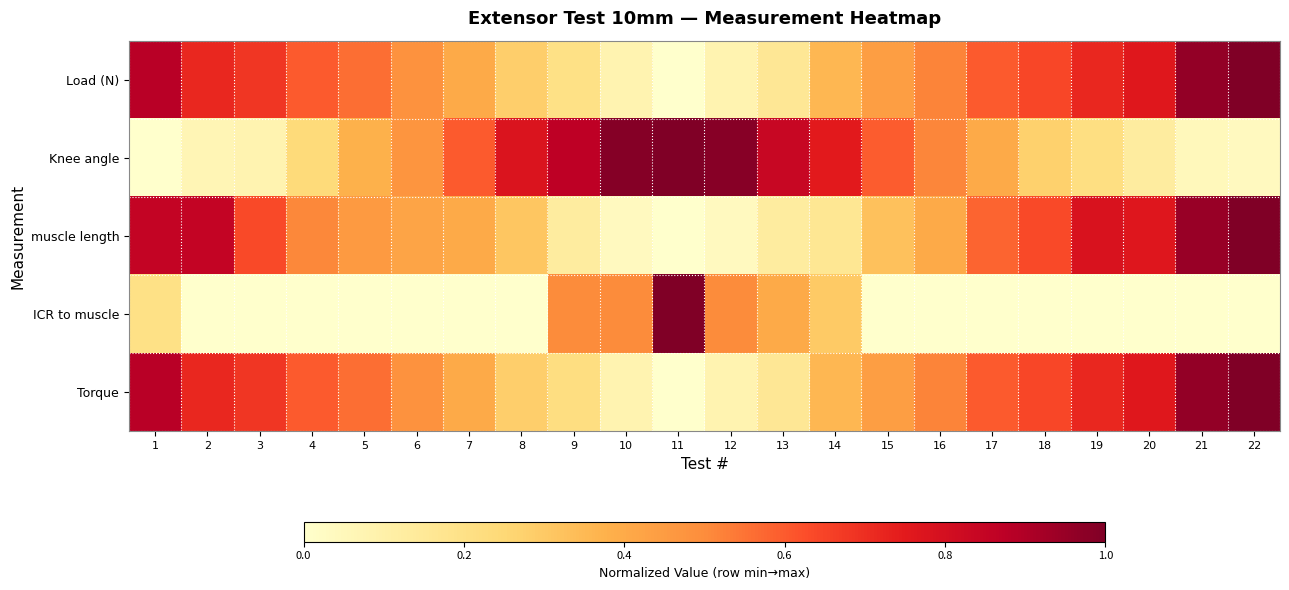

Between 4 and 3, which is larger?

3